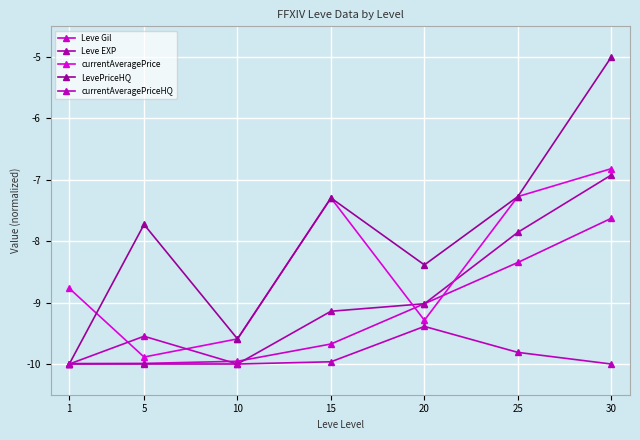

What is the difference between the maximum and minimum values in the currentAveragePriceHQ series?

0.6